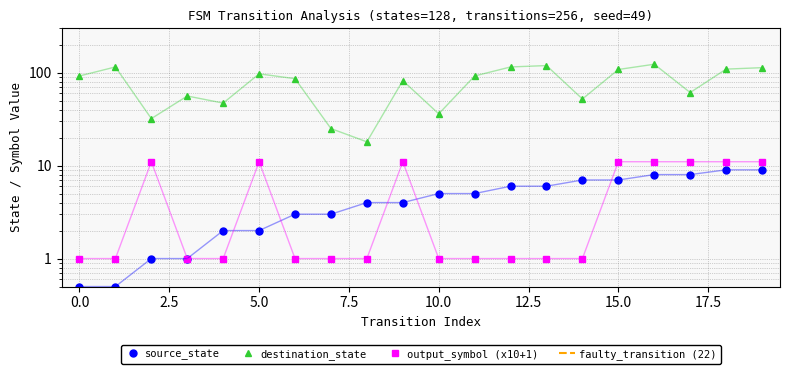

What is the difference between the highest and lowest values at 3?

55.0